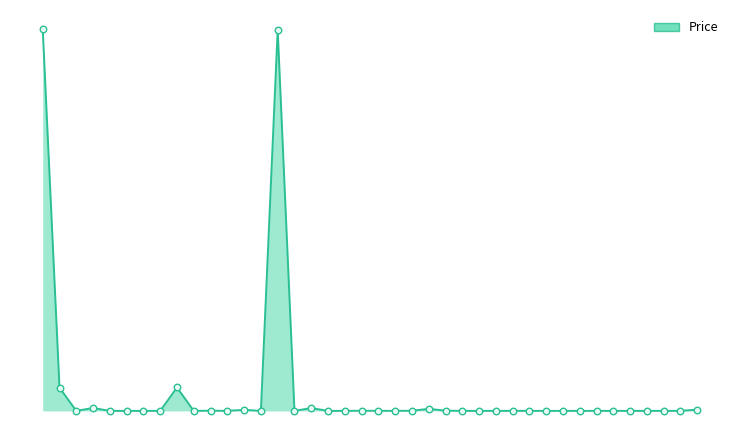

Is this an area chart (filled region under the line)?

Yes